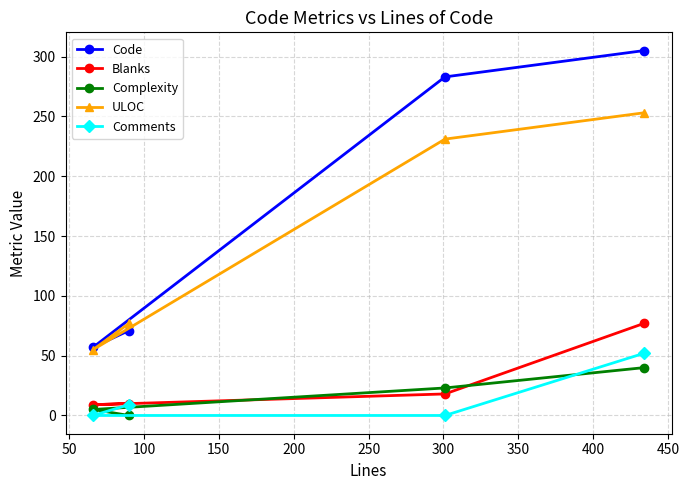

Which series has the largest range (max minus min)?

Code